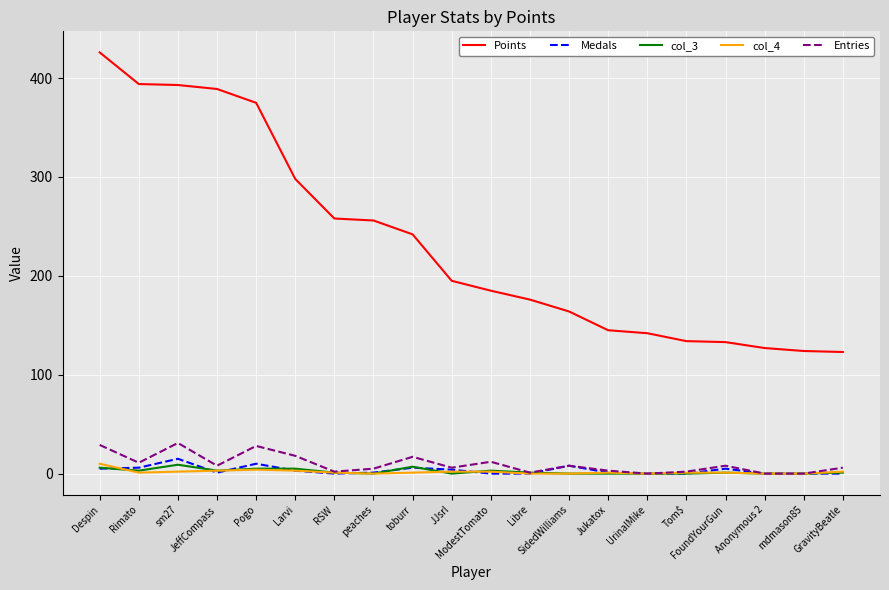

Which series has the largest total across all categories?

Points